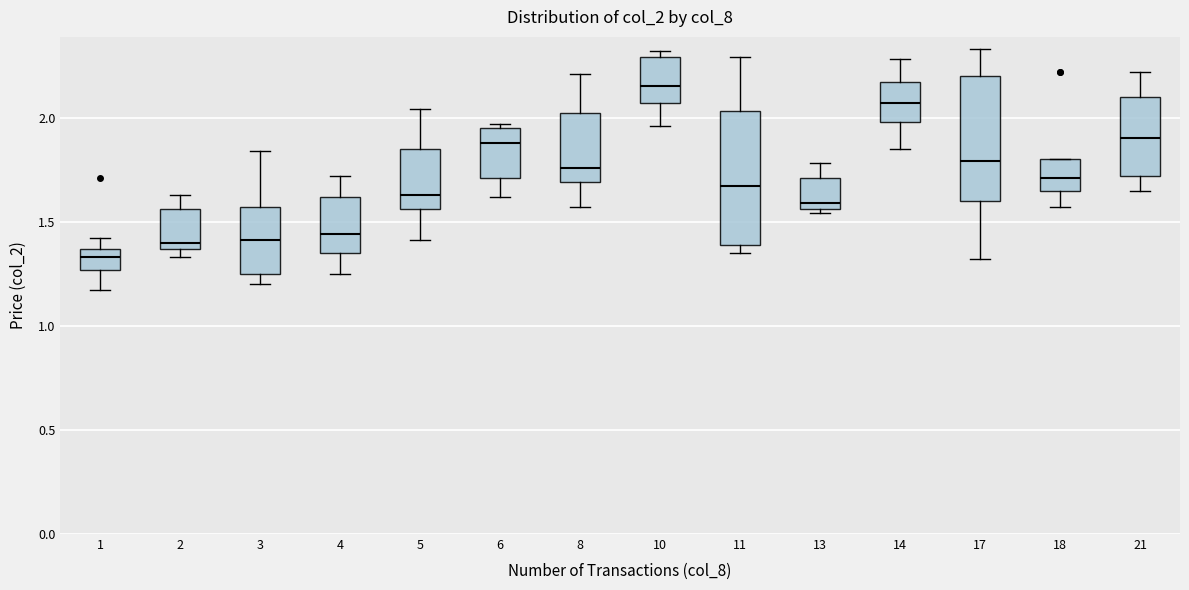

Which box has the lowest median line?

1